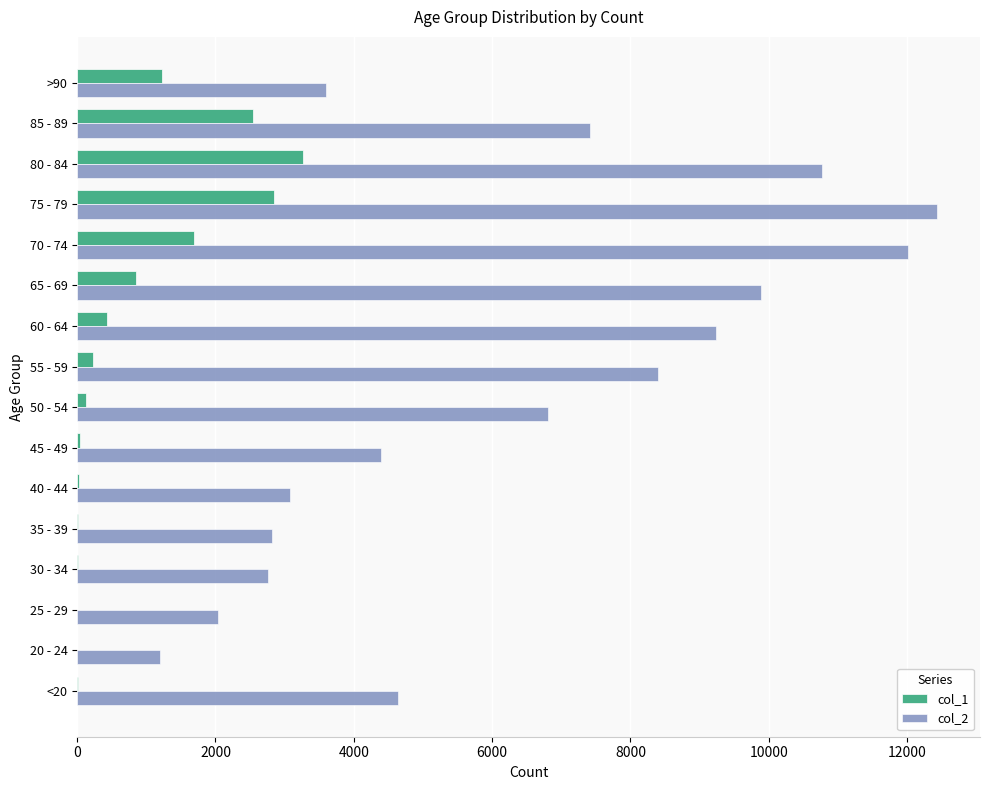

Which series has the largest total across all categories?

col_2